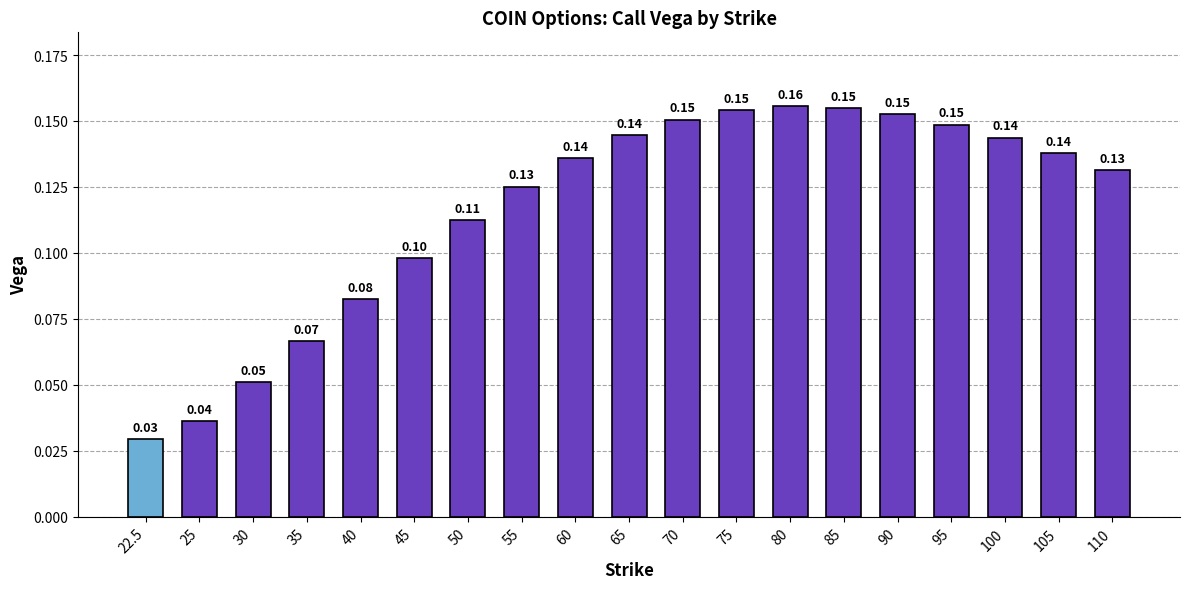

Count the number of data series in this chart.

1